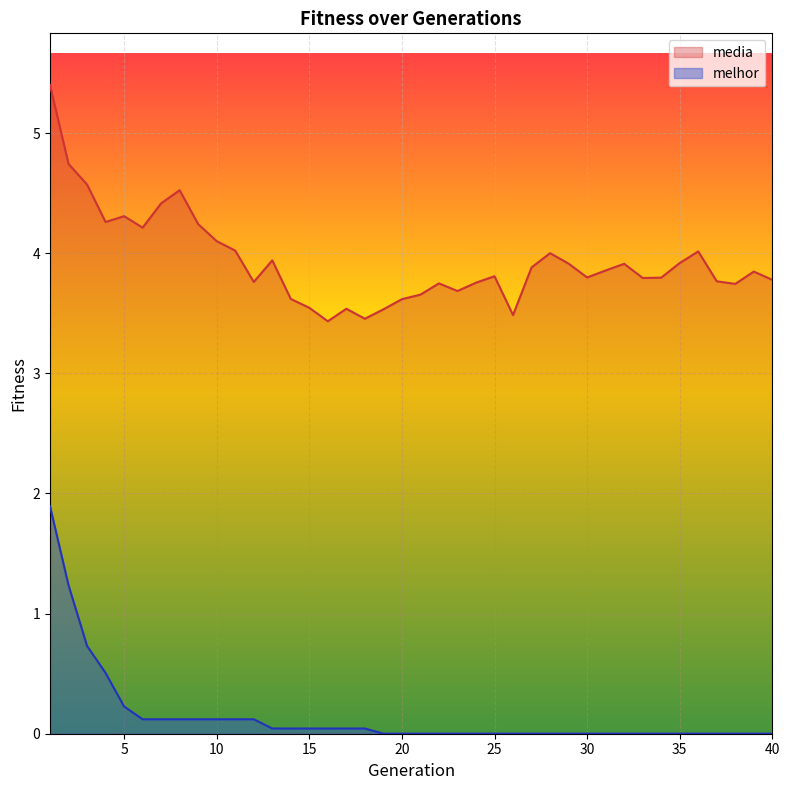

Which series has the largest total across all categories?

media